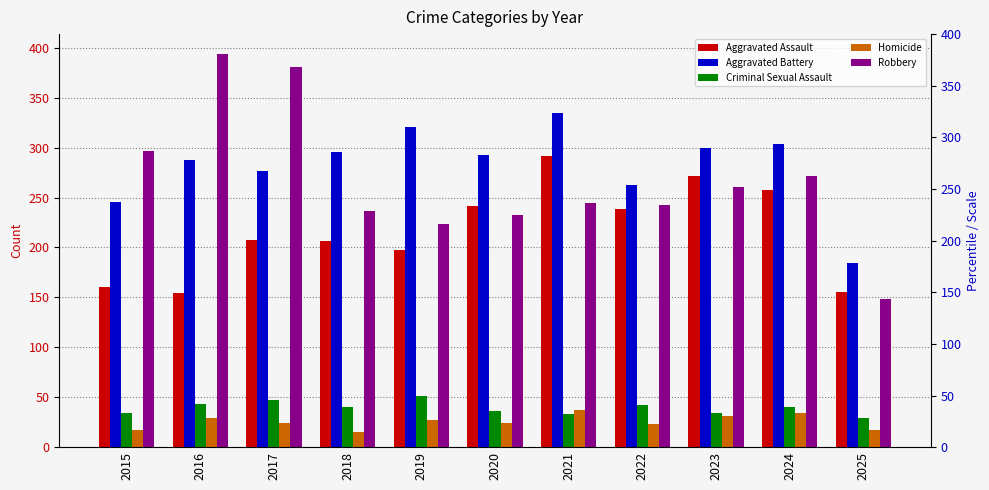

Rank the series by their maximum value, from highest to lowest.

Robbery, Aggravated Battery, Aggravated Assault, Criminal Sexual Assault, Homicide